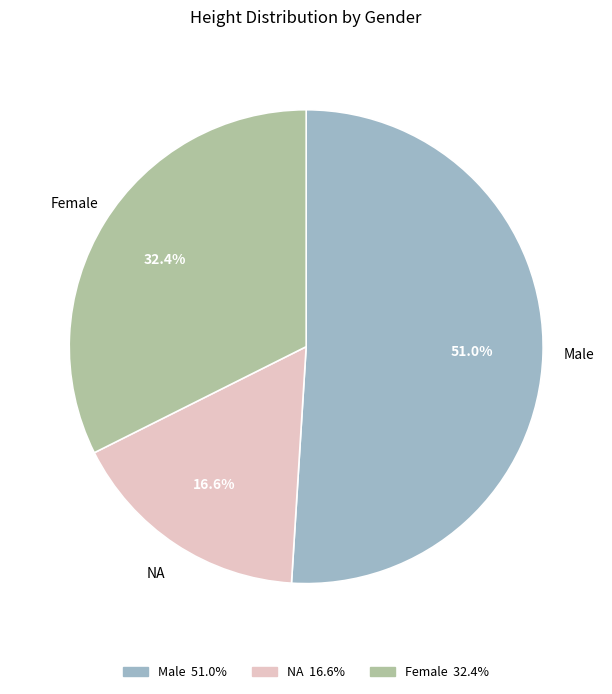

Which category has the biggest portion of the pie?

Male